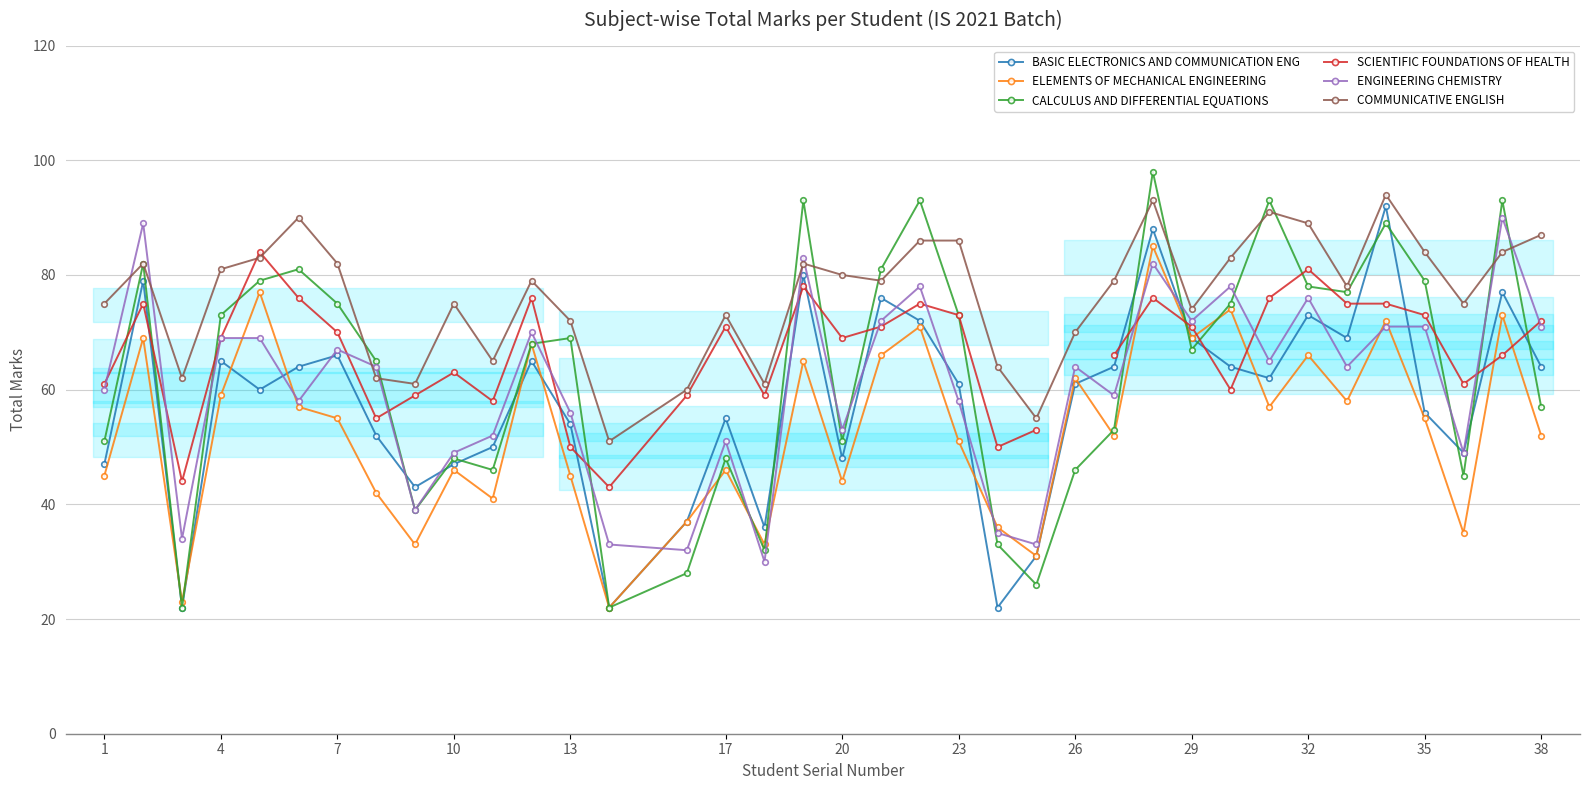

What is the highest value of the ENGINEERING CHEMISTRY series?

90